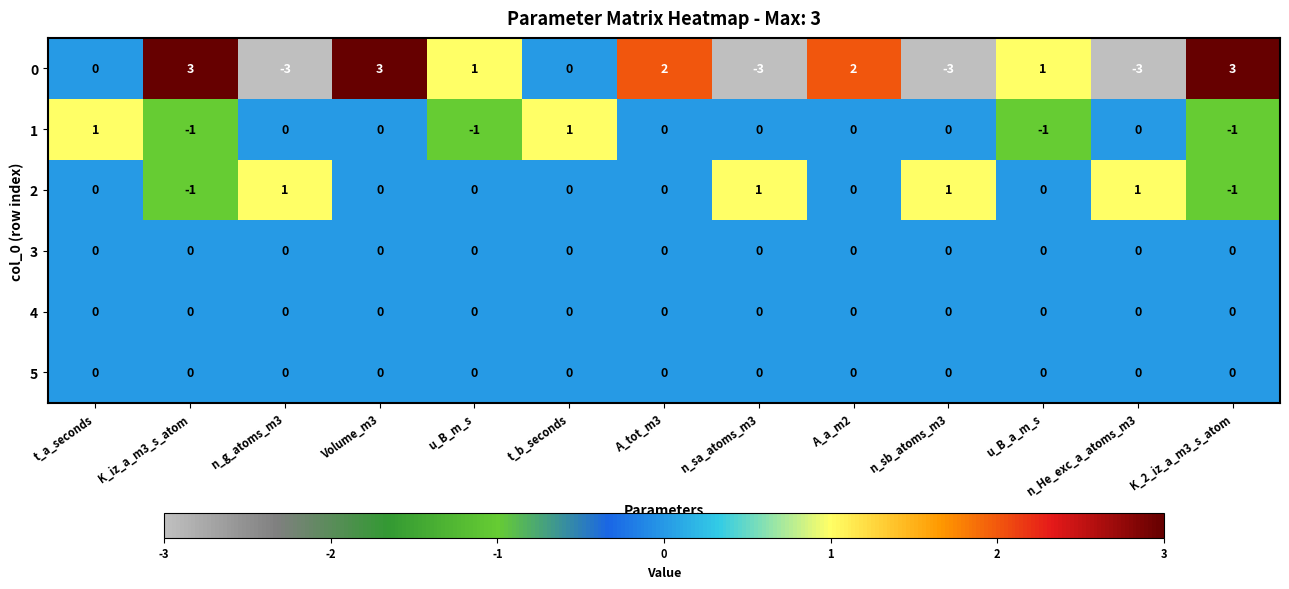

How many 1 values are between -1 and 0?

11